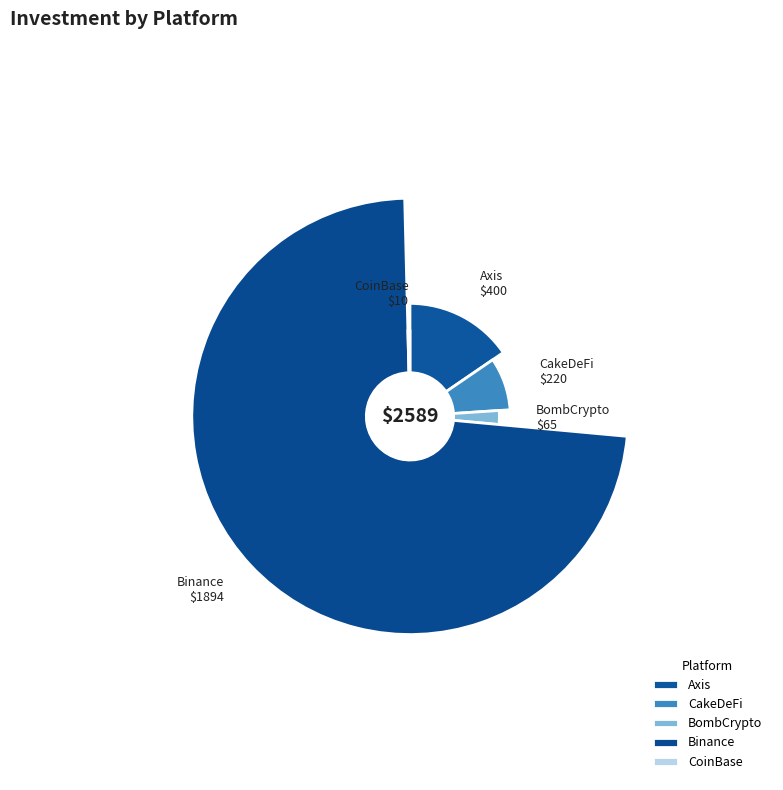

What is the smallest slice in the pie chart?

CoinBase